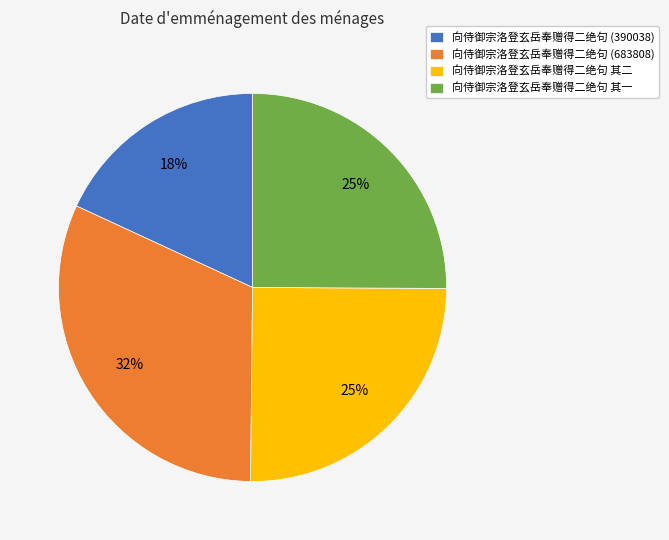

Which category has the smallest portion of the pie?

向侍御宗洛登玄岳奉赠得二绝句 (390038)